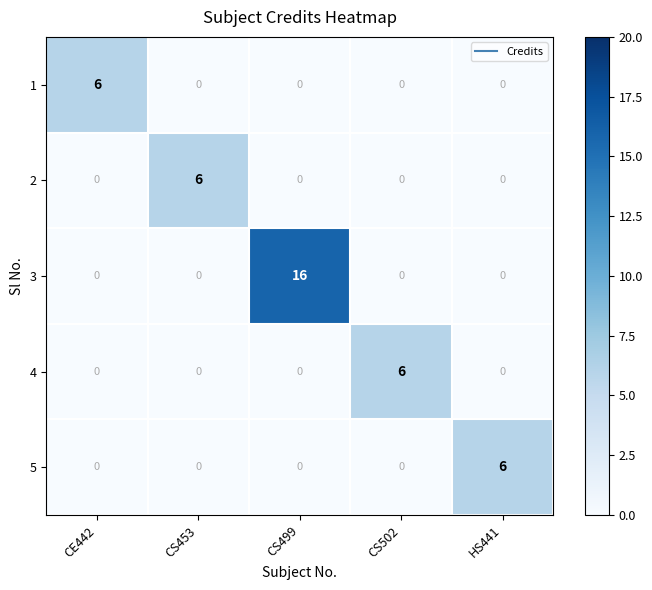

What is the difference between the maximum and minimum values in the 5 series?

6